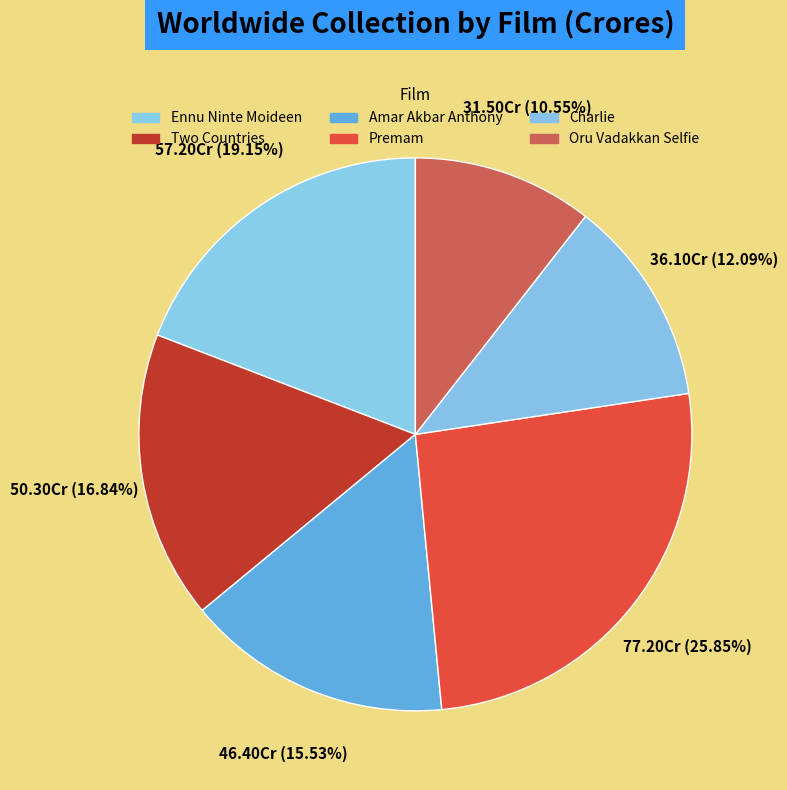

How many segments does this pie chart have?

6